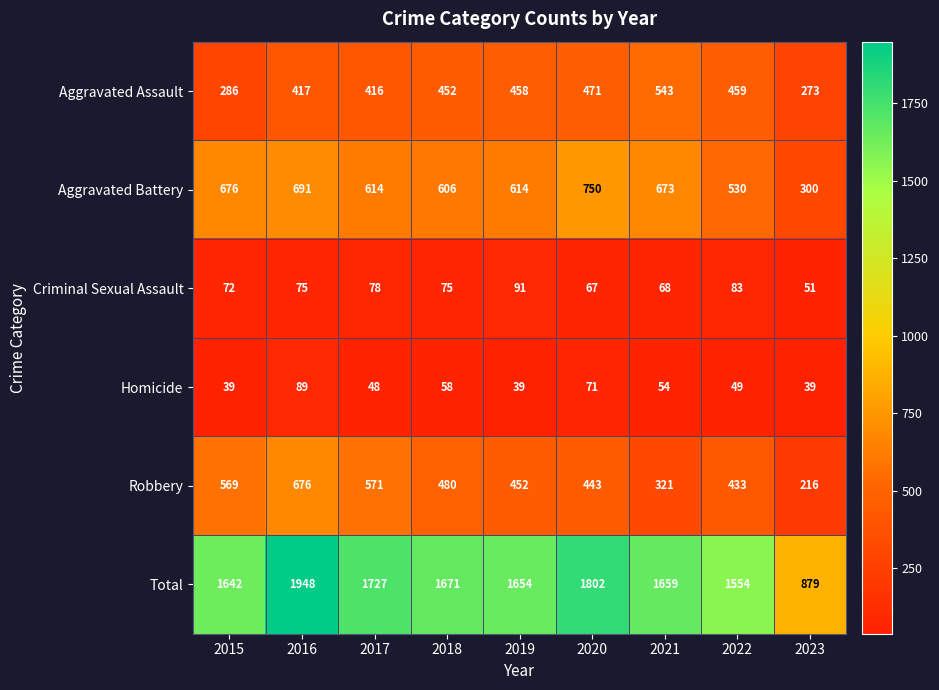

Which series changed the most between 2020 and 2022?

Total